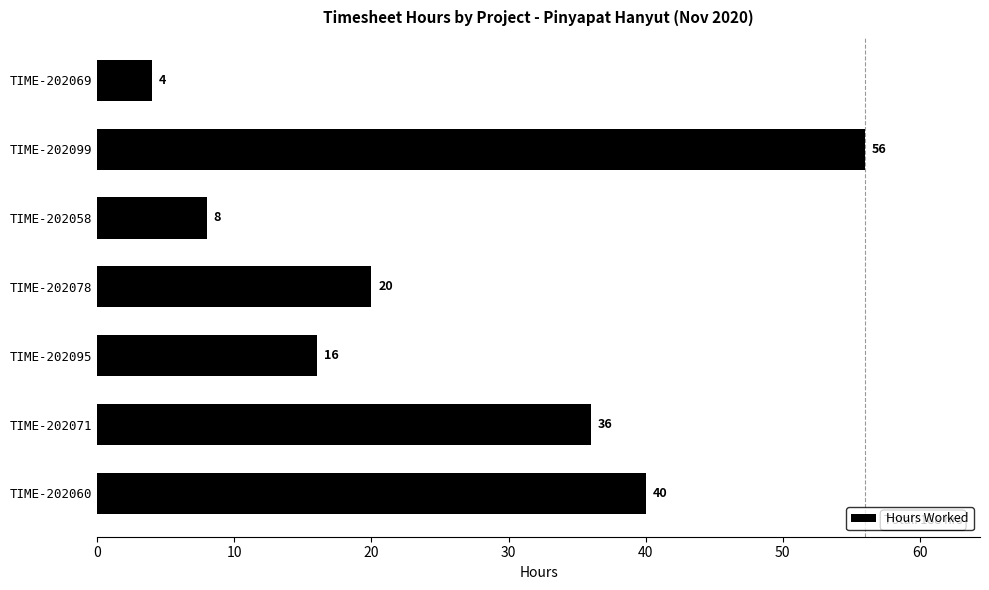

Are the bars horizontal?

Yes